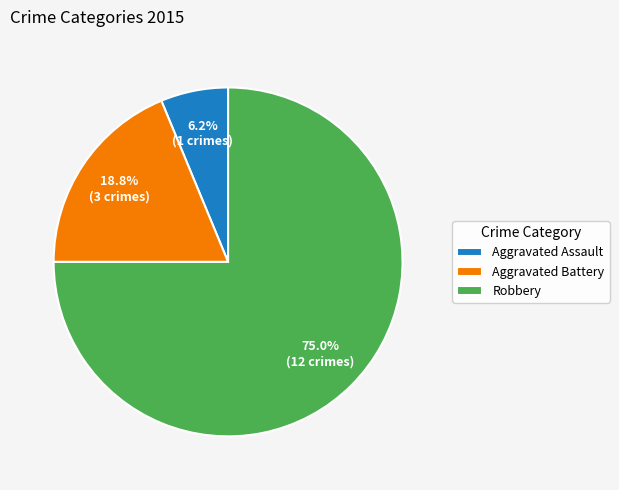

Is there a majority slice in this chart?

Yes